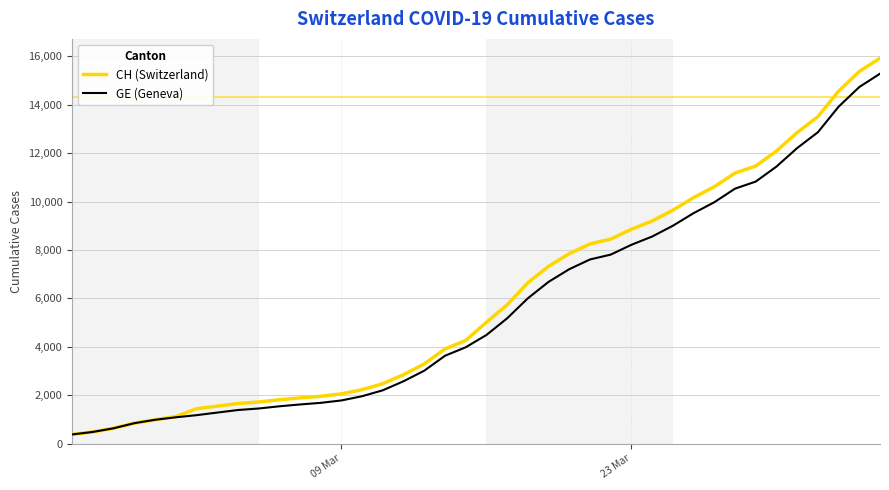

Which series has the widest spread of values?

CH (Switzerland)